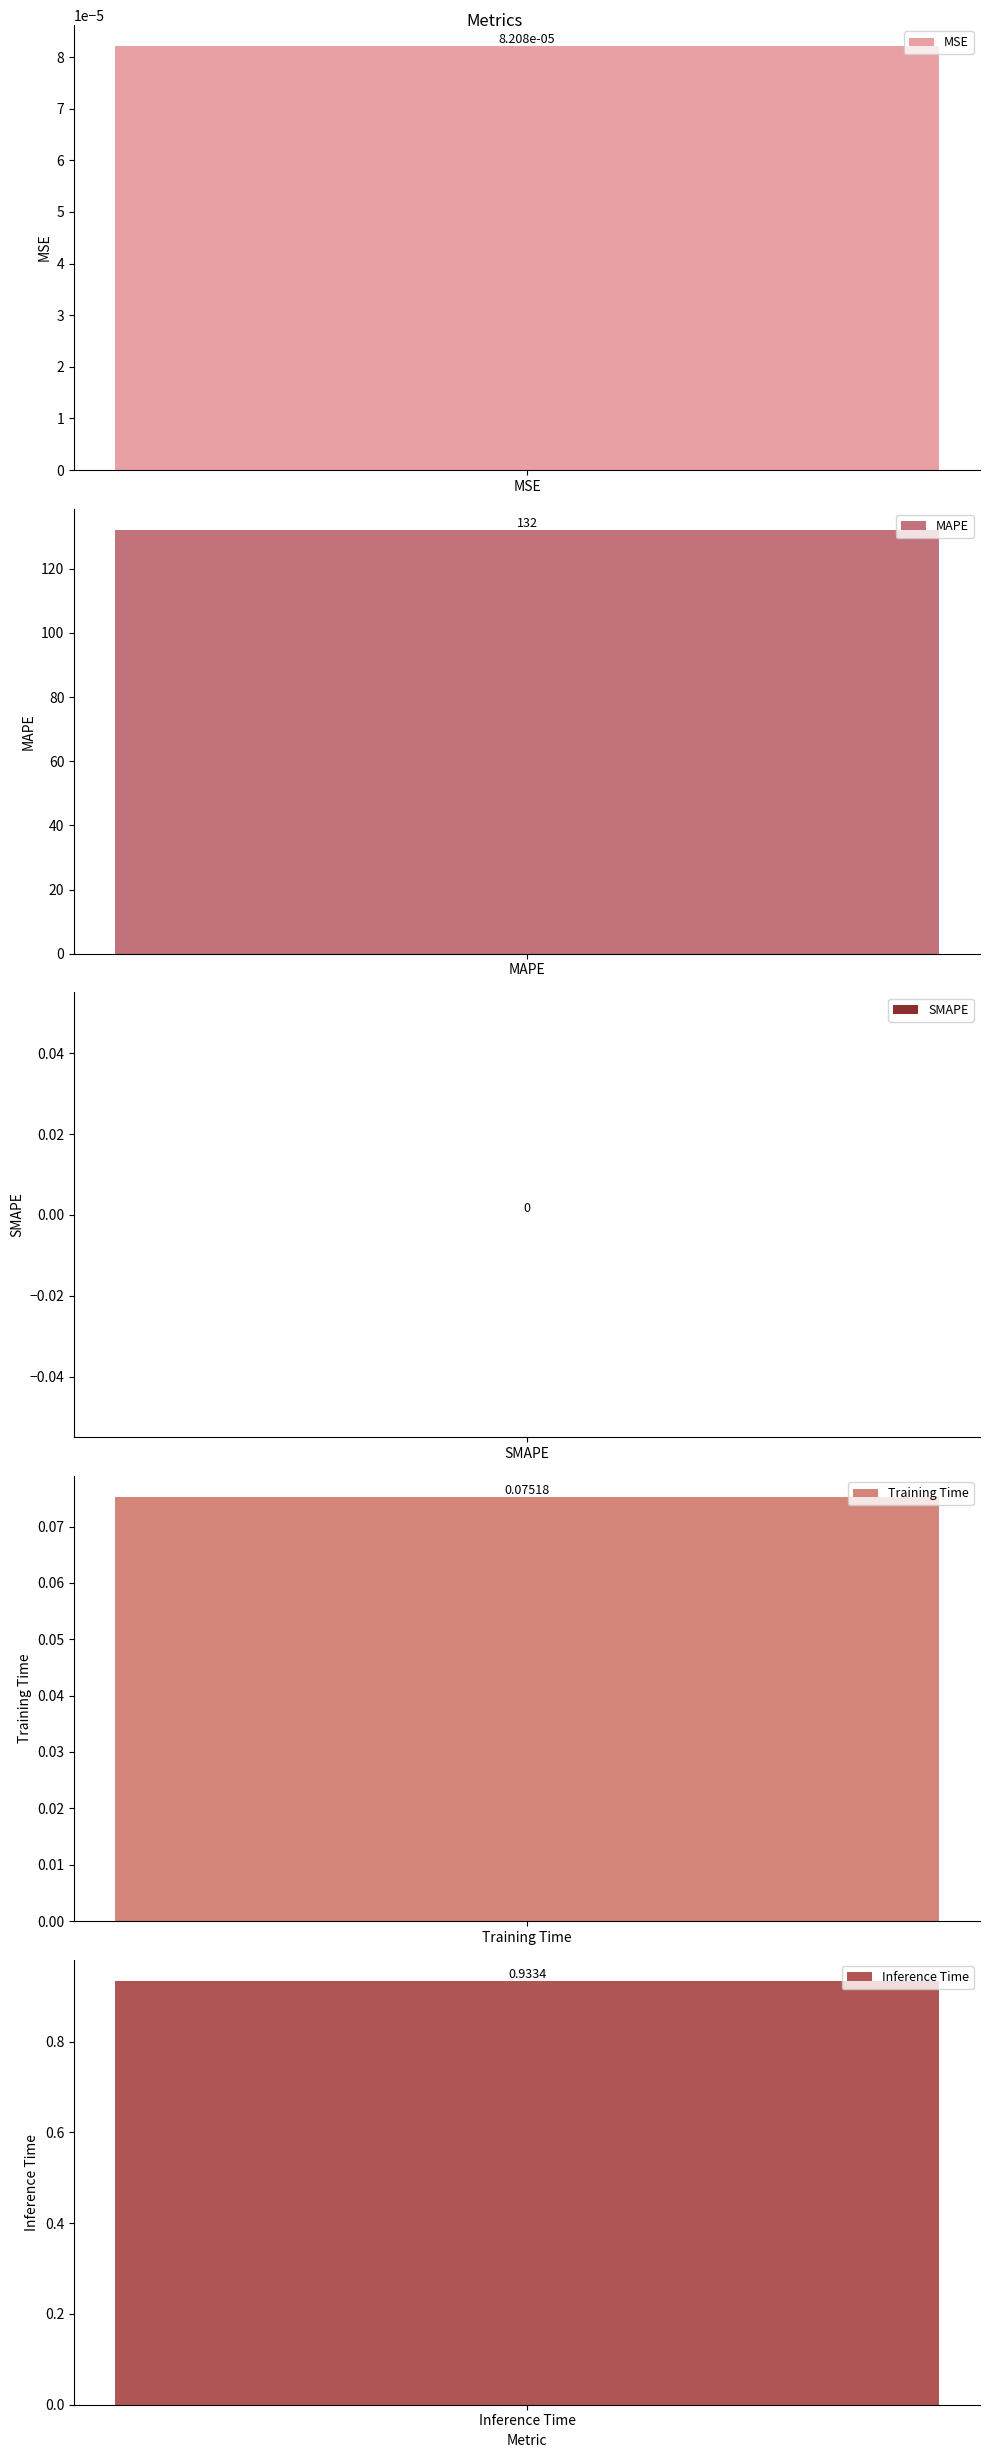

List the labels in order of value, smallest first.

SMAPE, MSE, Training Time, Inference Time, MAPE